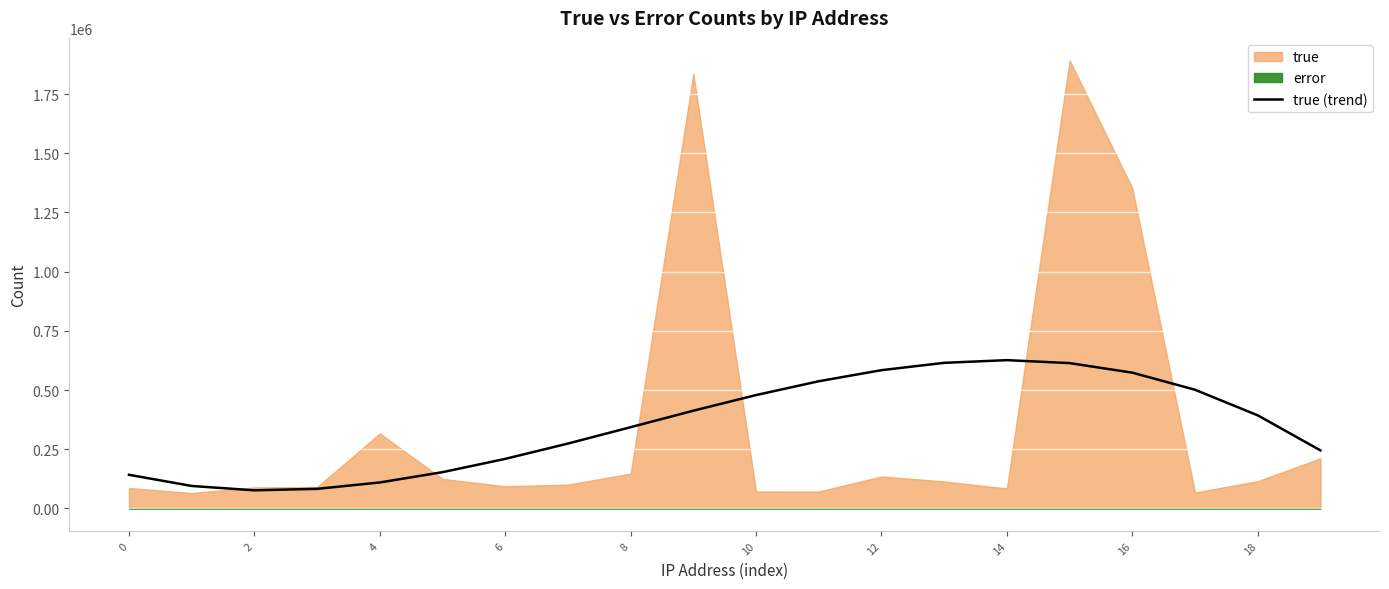

At which label does the data first exceed 393301?

18